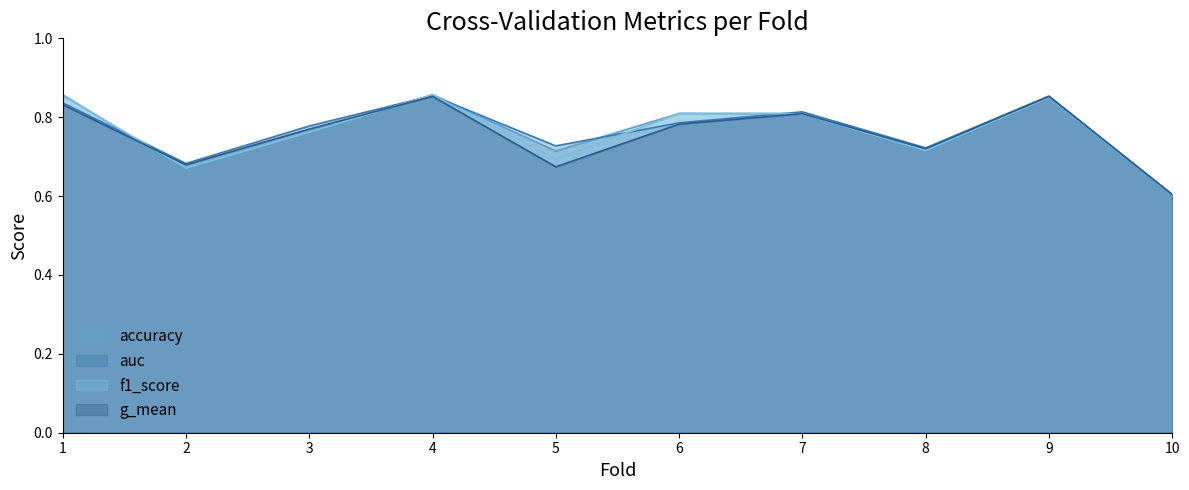

How many interior local peaks does the auc series have?

3